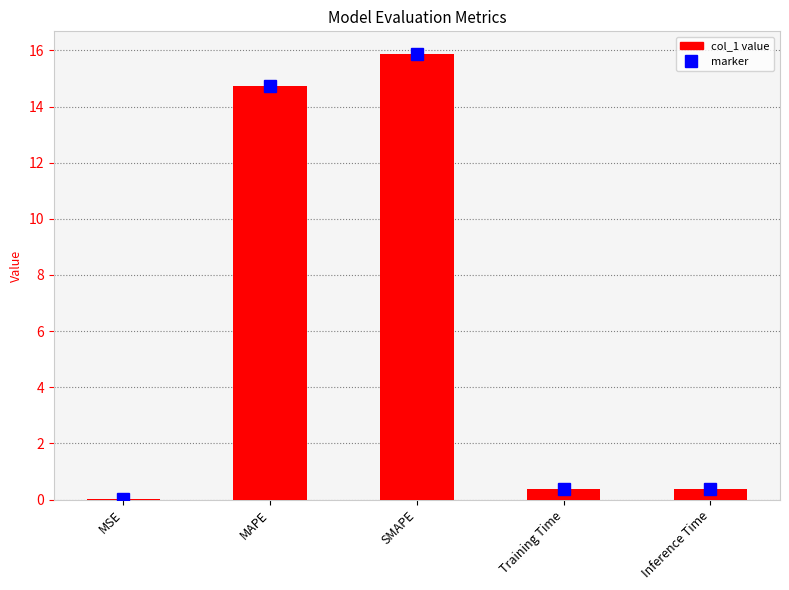

How many series are shown in this chart?

1